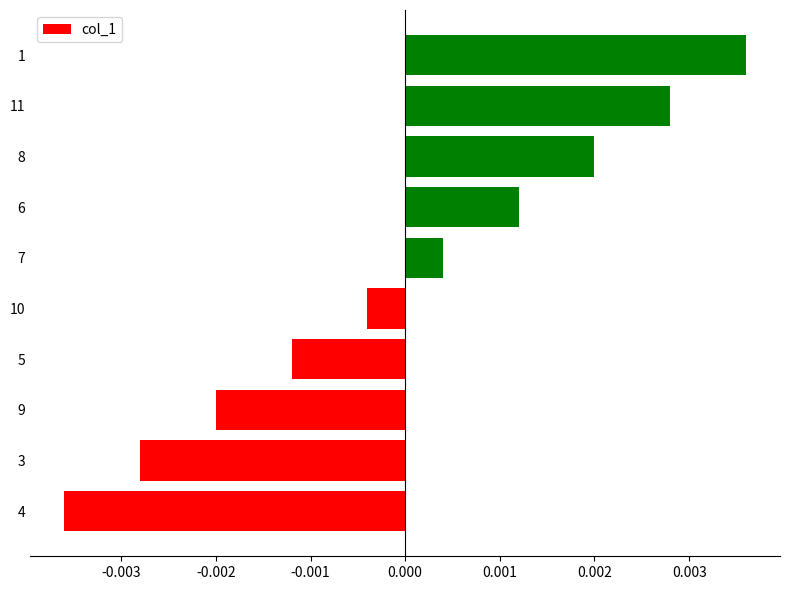

Which label corresponds to the smallest value in the chart?

4